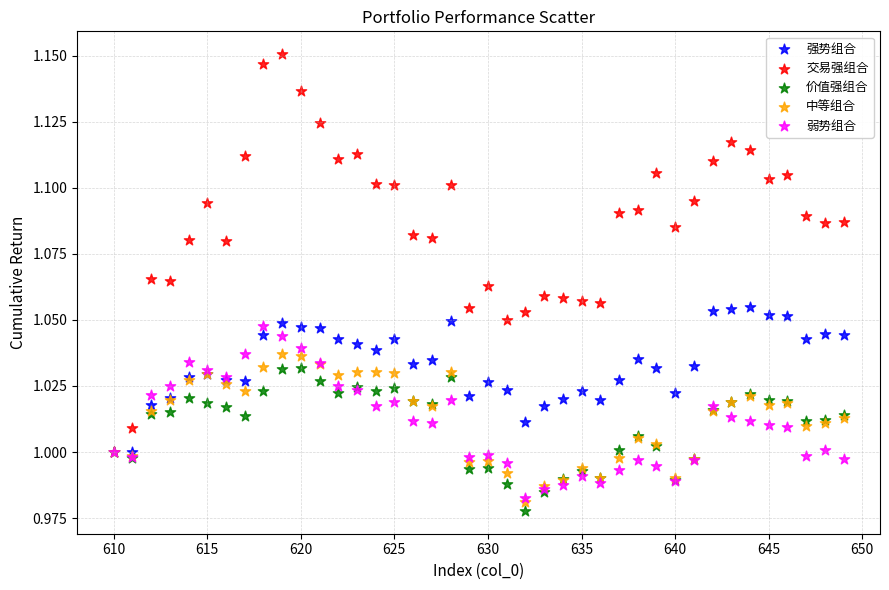

What are all the series names shown in the legend?

强势组合, 交易强组合, 价值强组合, 中等组合, 弱势组合